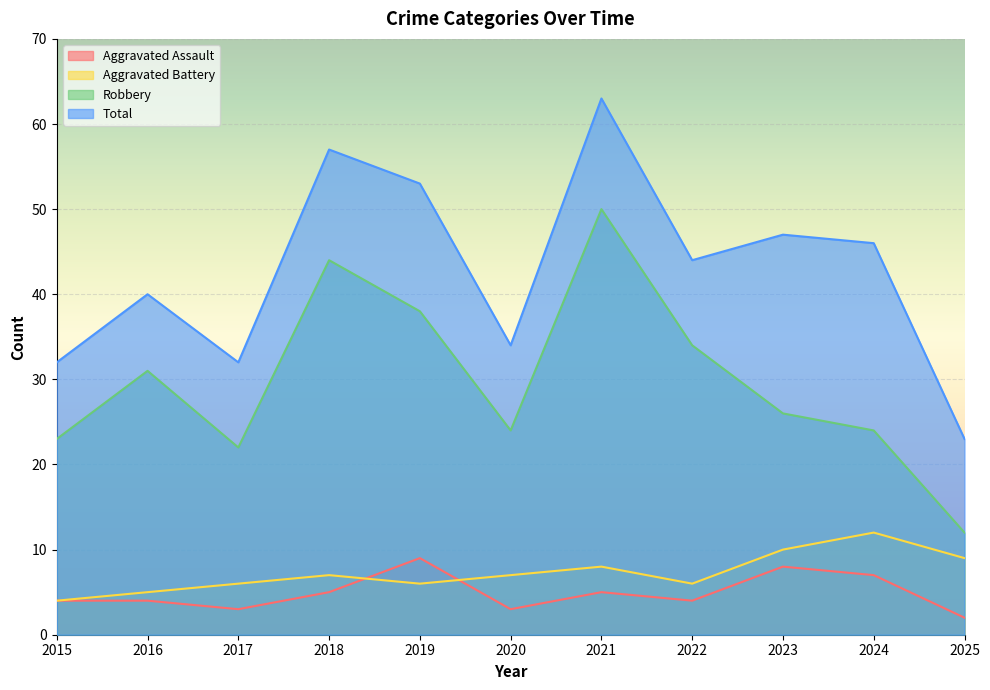

Reading right to left, transcribe all the data shown in this chart.

Aggravated Assault: 2025=2	2024=7	2023=8	2022=4	2021=5	2020=3	2019=9	2018=5	2017=3	2016=4	2015=4
Aggravated Battery: 2025=9	2024=12	2023=10	2022=6	2021=8	2020=7	2019=6	2018=7	2017=6	2016=5	2015=4
Robbery: 2025=12	2024=24	2023=26	2022=34	2021=50	2020=24	2019=38	2018=44	2017=22	2016=31	2015=23
Total: 2025=23	2024=46	2023=47	2022=44	2021=63	2020=34	2019=53	2018=57	2017=32	2016=40	2015=32